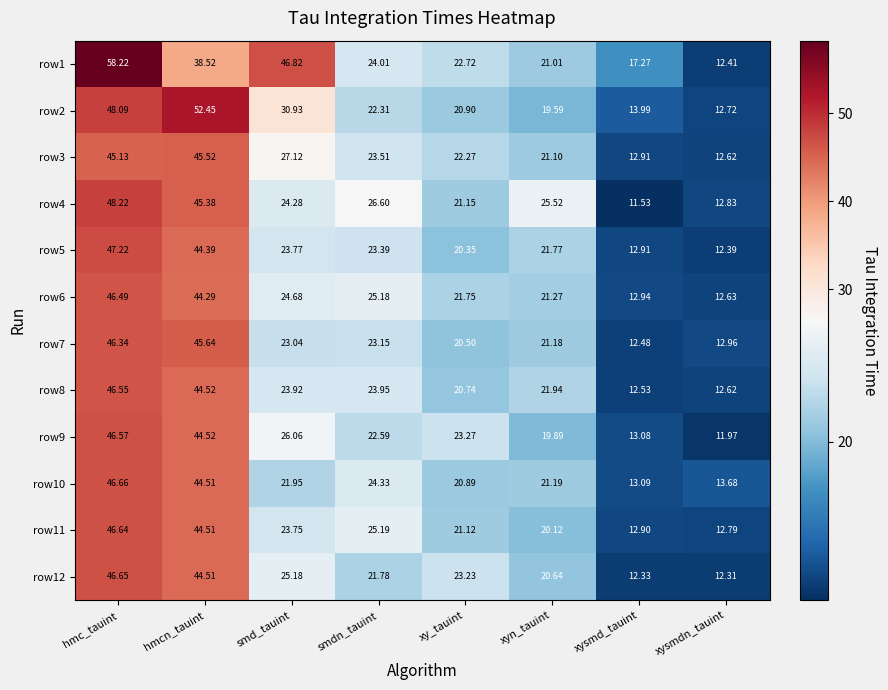

Which category has the lowest value in the row2 series?

xysmdn_tauint